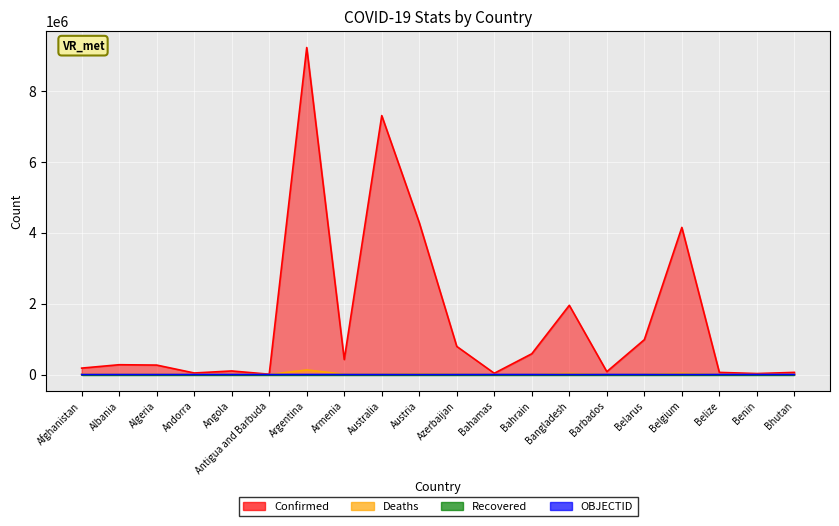

Reading right to left, list all the values displayed in this chart.

Confirmed: 59628	26952	59365	4152558	982867	80654	1953507	585665	34759	792767	4288153	7308905	422963	9230573	8253	99761	42894	265884	276101	180347
Deaths: 21	163	677	31754	6978	450	29131	1488	810	9713	19927	8557	8625	128889	138	1900	153	6875	3497	7705
OBJECTID: 39	38	37	25	24	23	22	21	20	19	18	10	9	8	7	5	4	3	2	1